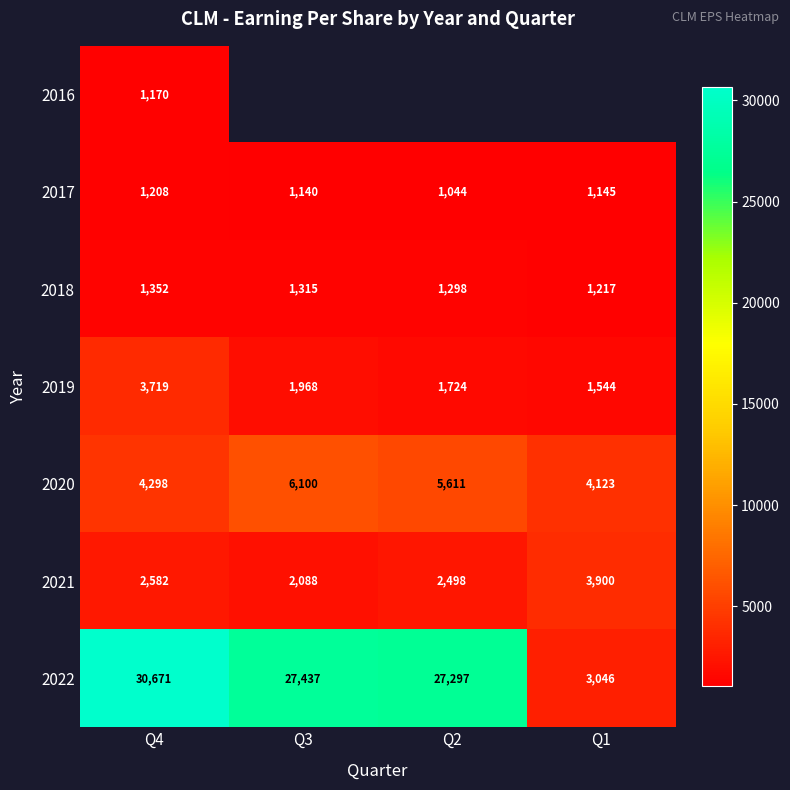

Which has a higher value, Q2 or Q3?

Q3